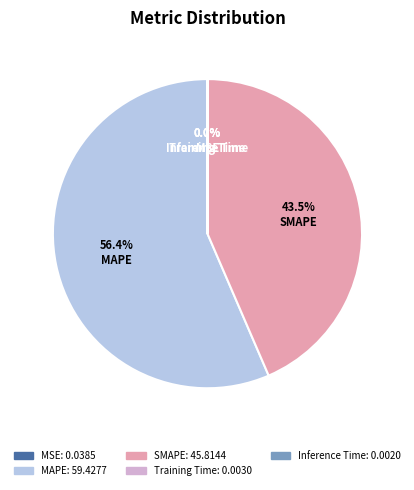

What portion of the pie excludes SMAPE?

56.5%